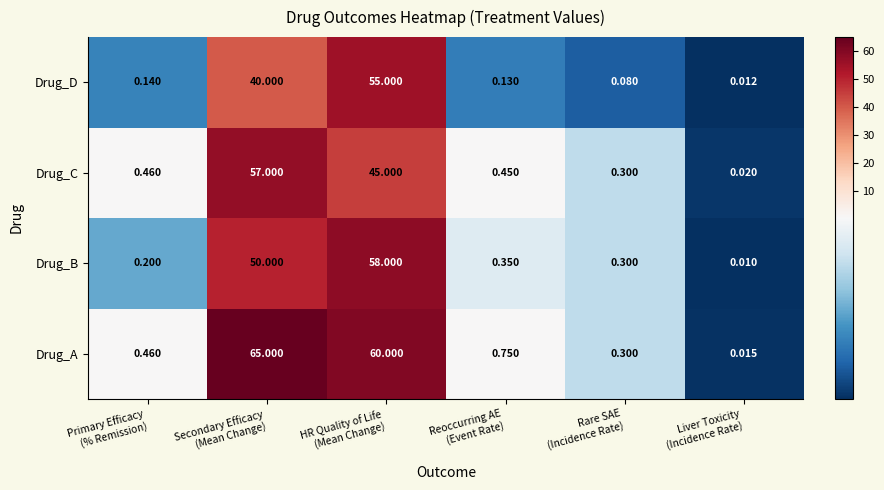

Which series has the largest total across all categories?

Drug_A